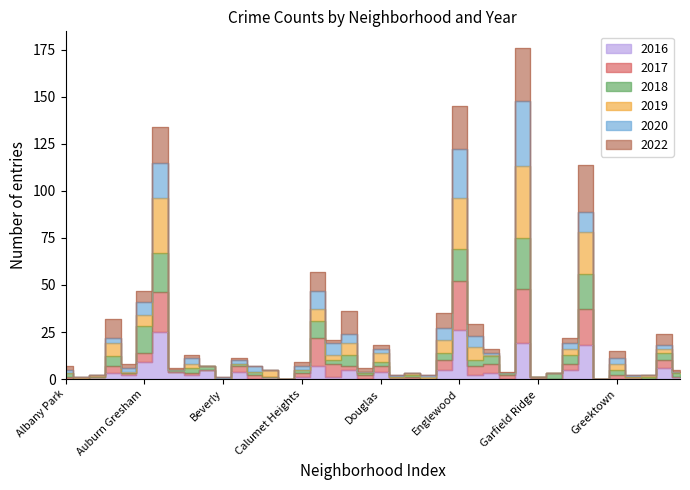

At Hermosa, list the series in order from largest to smallest.

2019, 2017, 2016